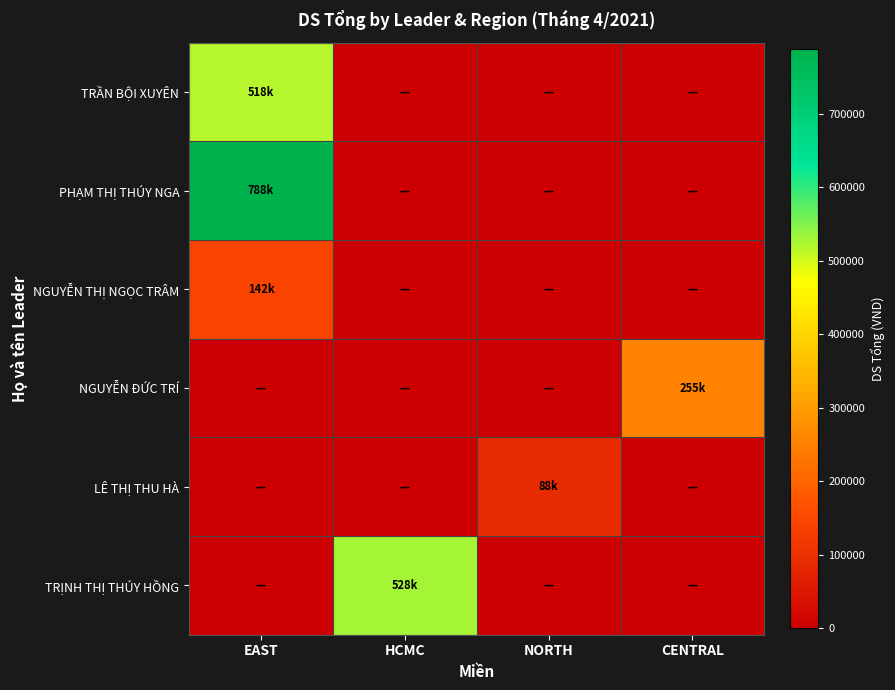

Count the number of data series in this chart.

6